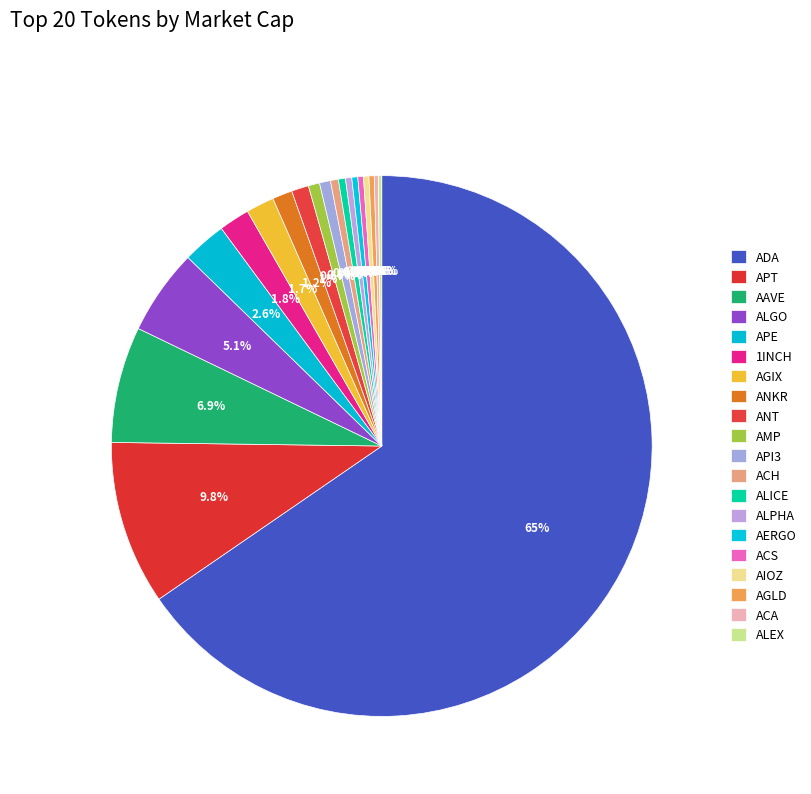

Which category has the biggest portion of the pie?

ADA